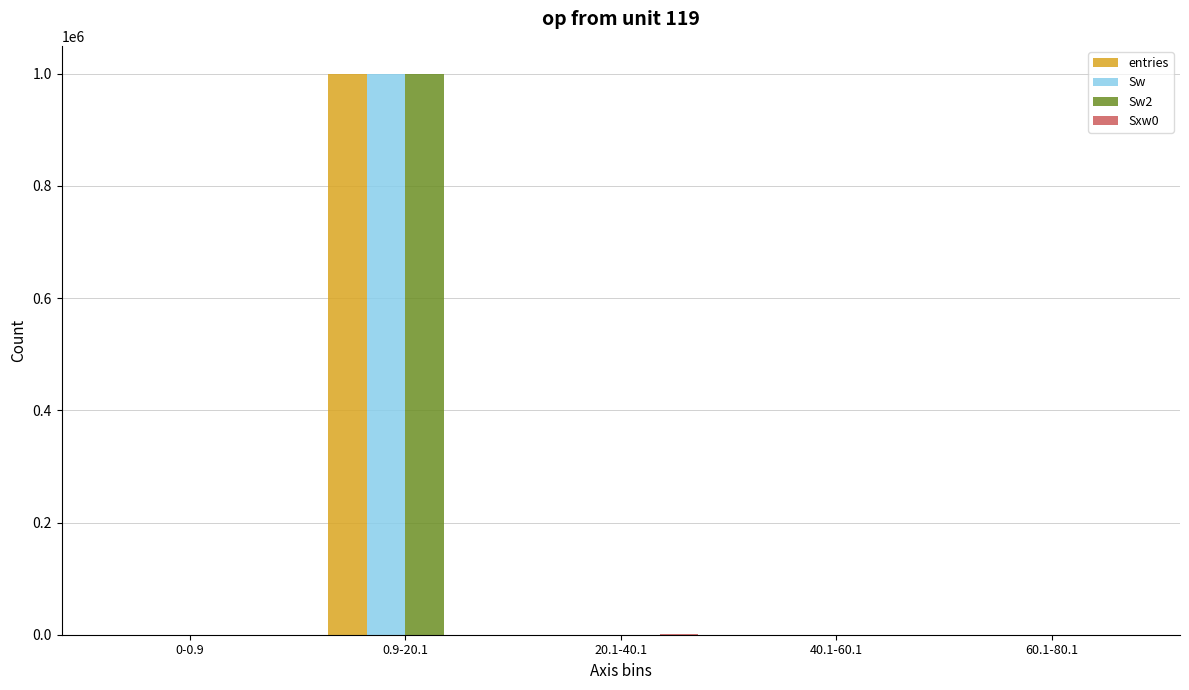

What is the highest value of the entries series?

999896